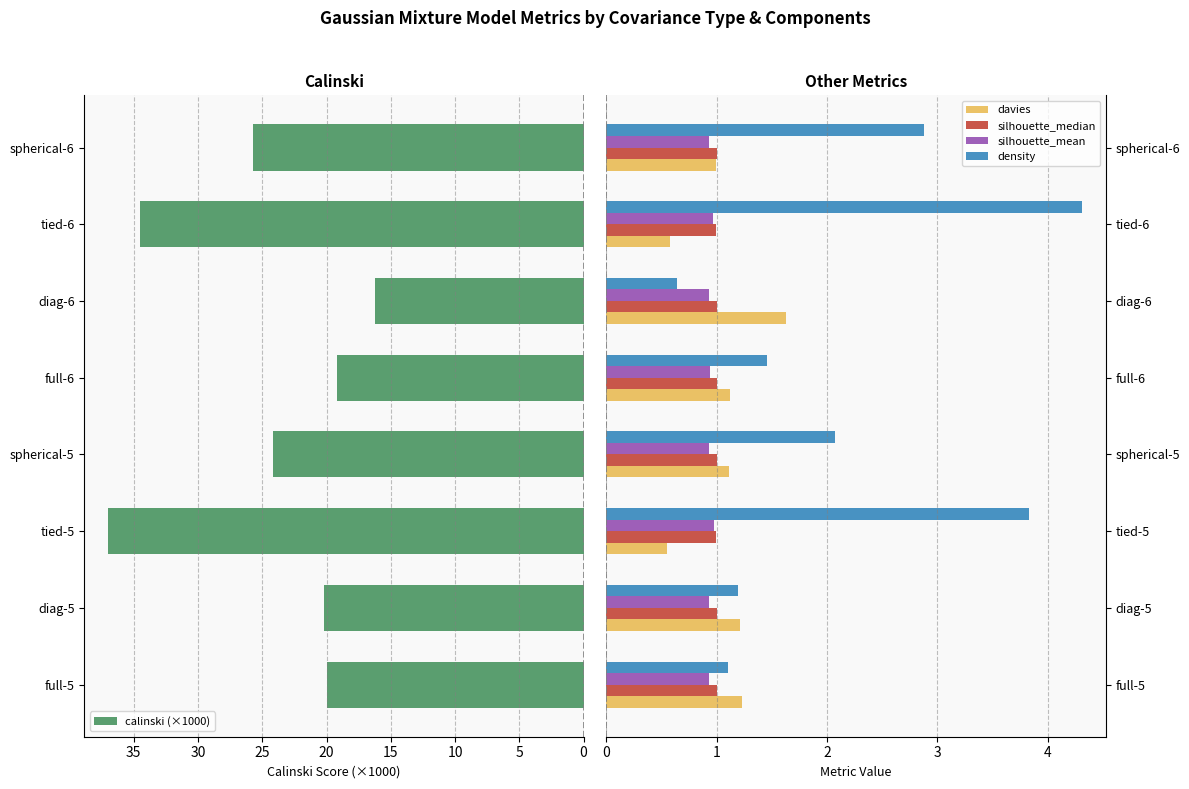

What is the highest value of the silhouette_median series?

1.0